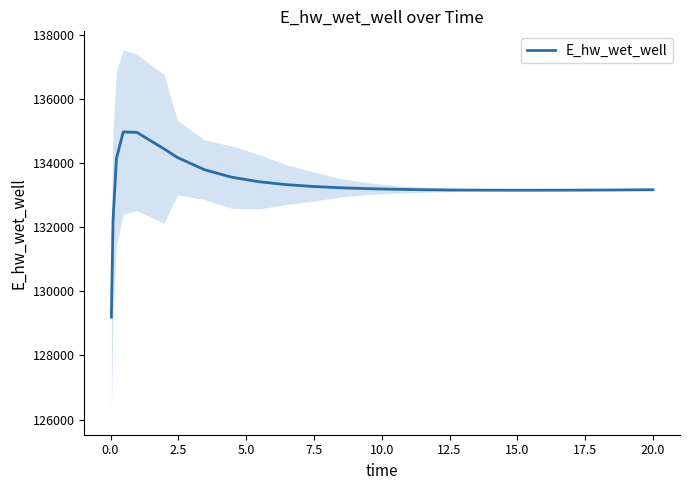

What is the greatest value displayed?

134965.4